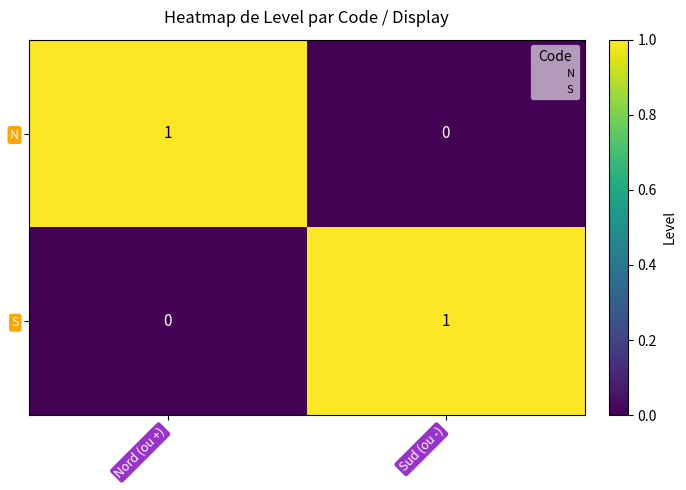

The value of S at Sud (ou -) is 1. True or false?

True